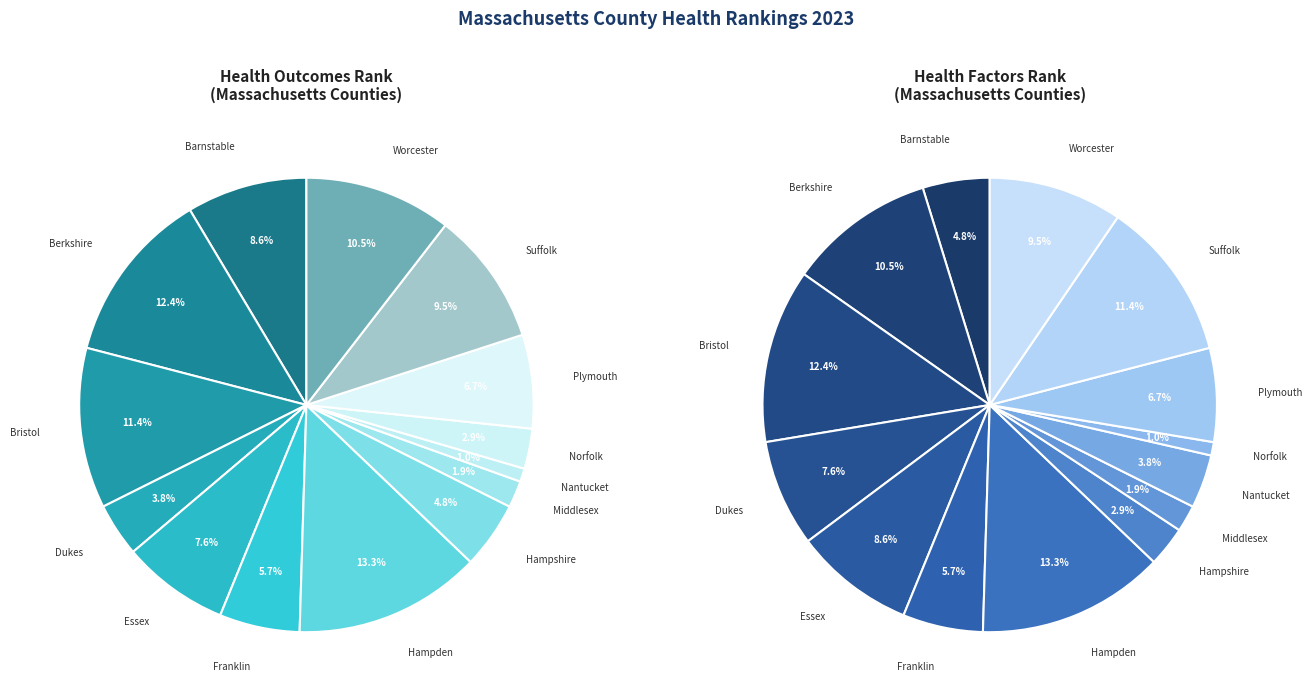

The 9 slice represents 4% of the pie. True or false?

True